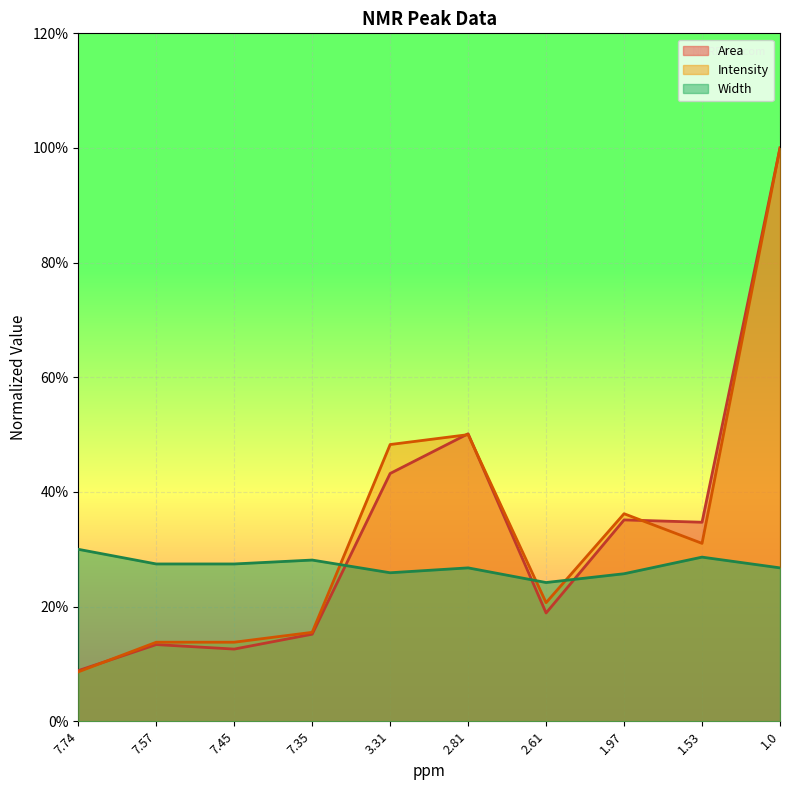

What is the label of the 2nd point from the right?

1.53